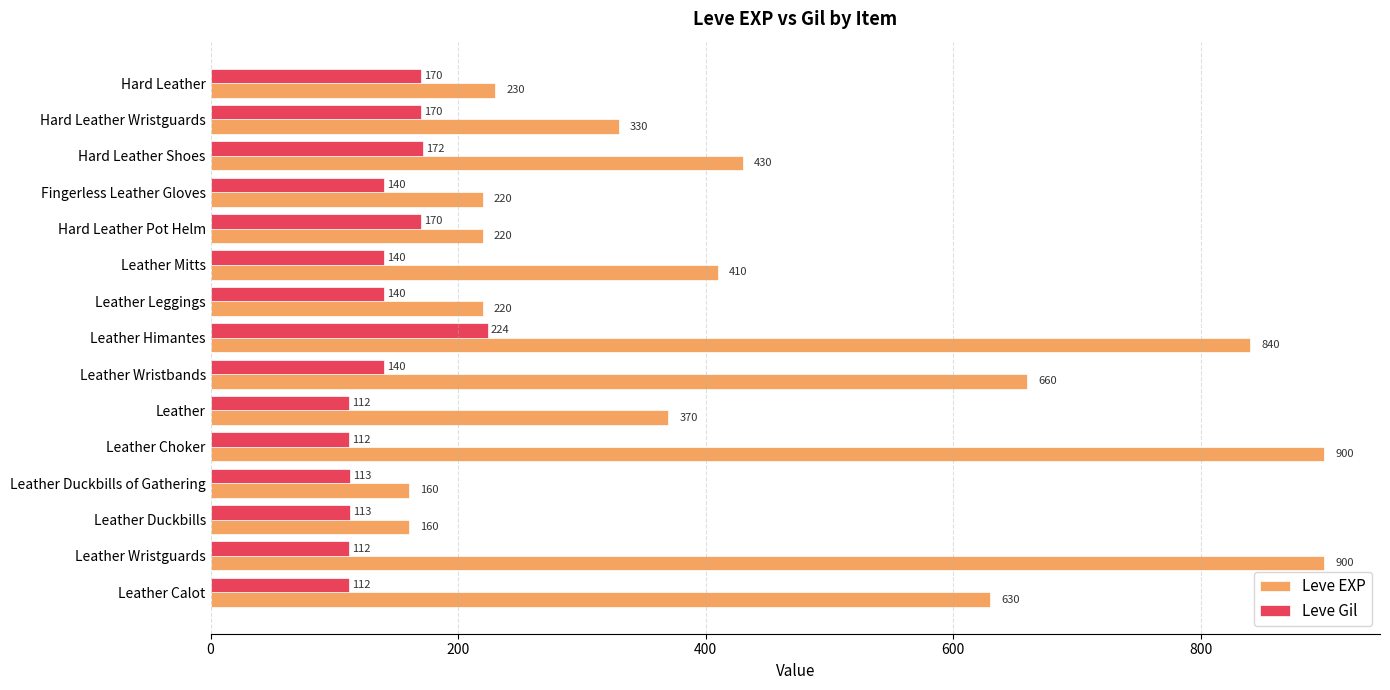

What value does the Leve EXP series have at Leather Mitts, to the nearest 10?

410